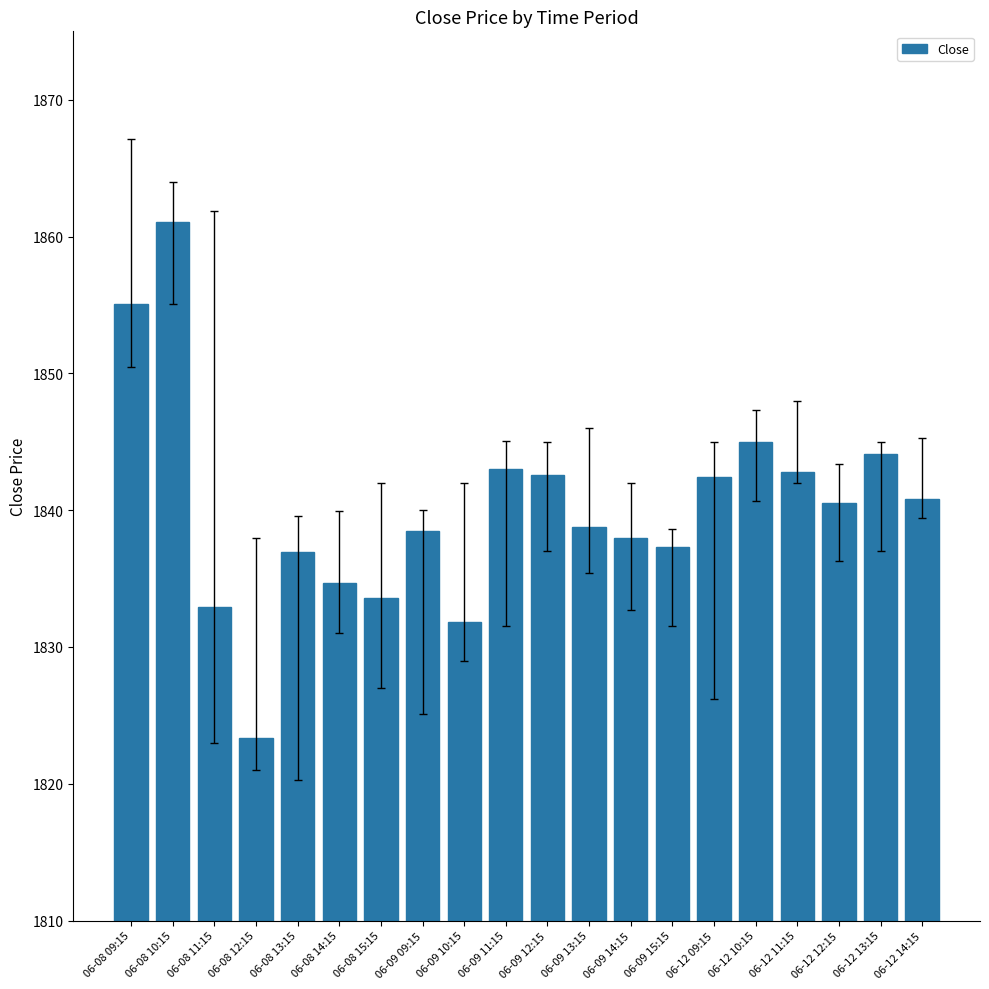

The value at 06-12 12:15 is 1840.5. True or false?

True